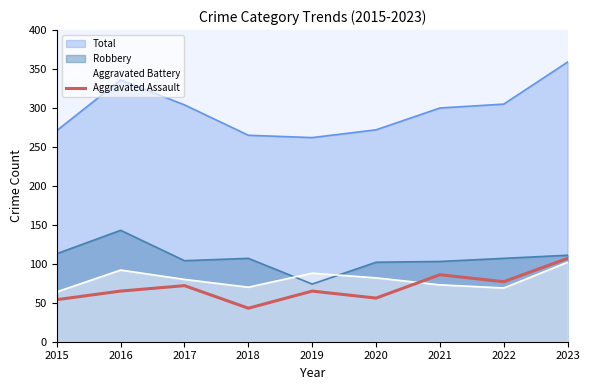

What is the maximum value shown in the chart?

359